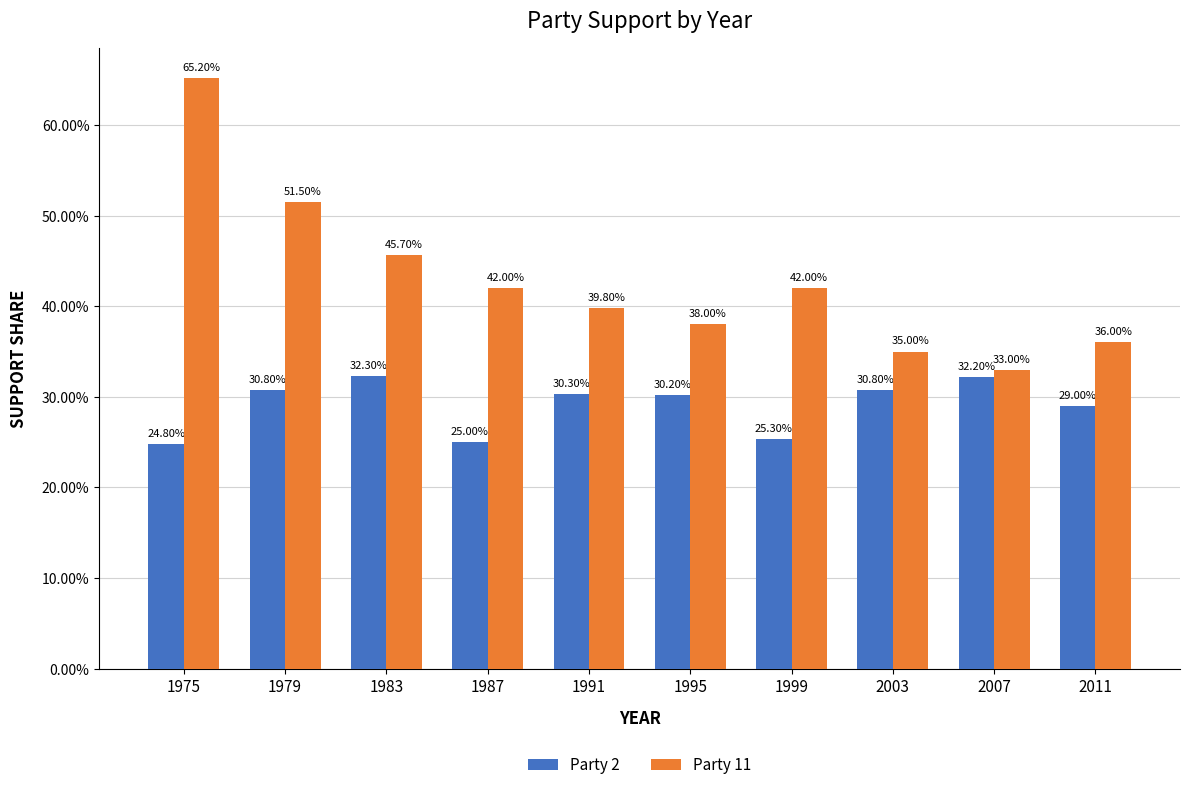

What are all the series names shown in the legend?

Party 2, Party 11